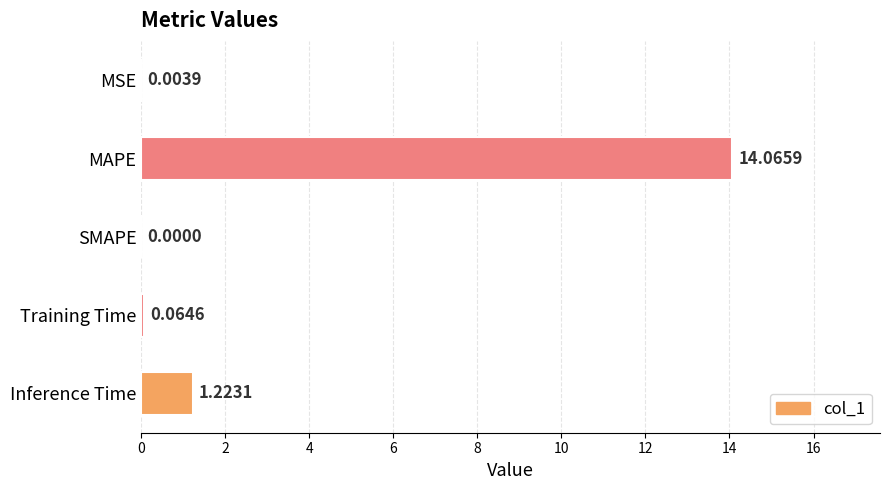

What is the change in value from MSE to Inference Time?

+1.2